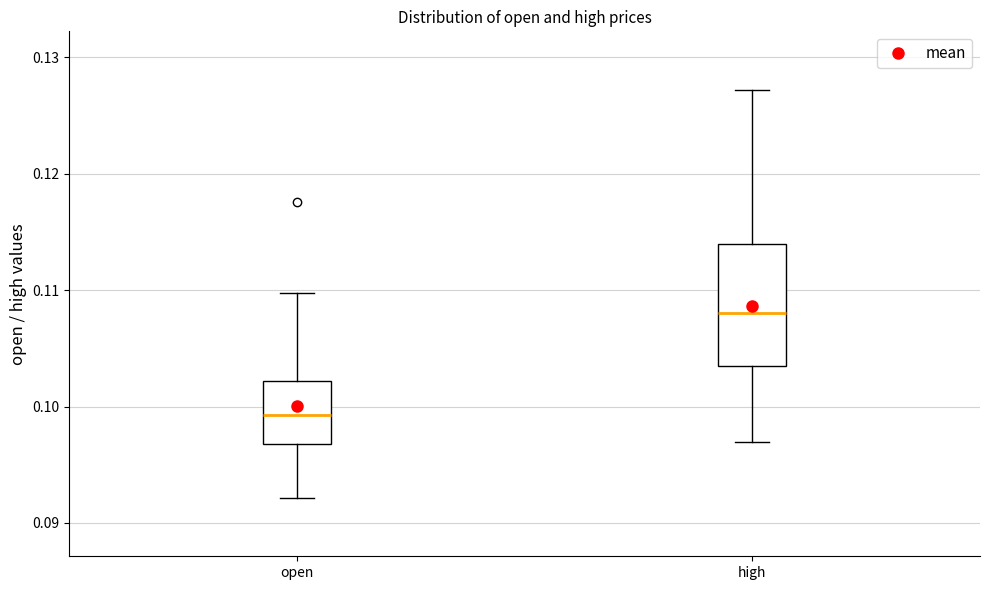

Where is the lower edge of the box for high on the y-axis? The values are not printed on the chart, so give them approximately, as read against the axis.

0.103